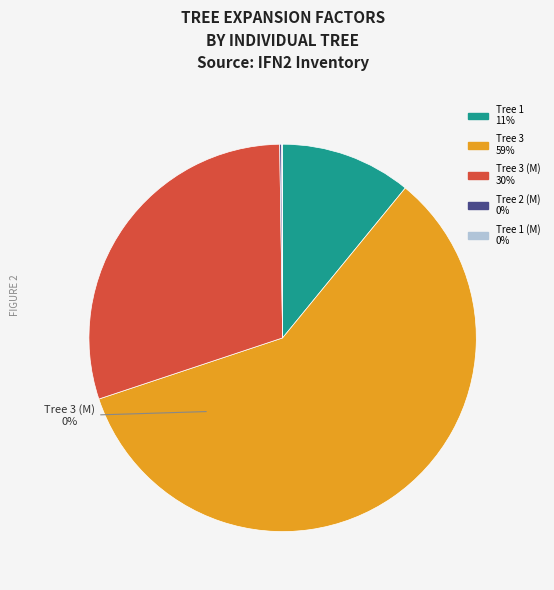

Is it true that 25_2740_3_IFN2 (M) is 0% of the pie?

True